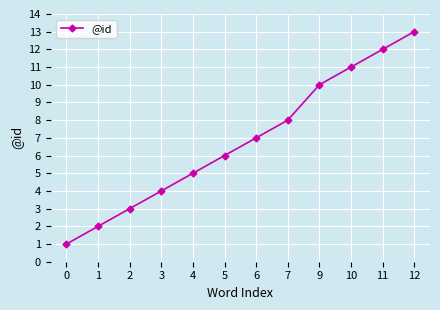

What is the change in value from 5 to 12?

+7